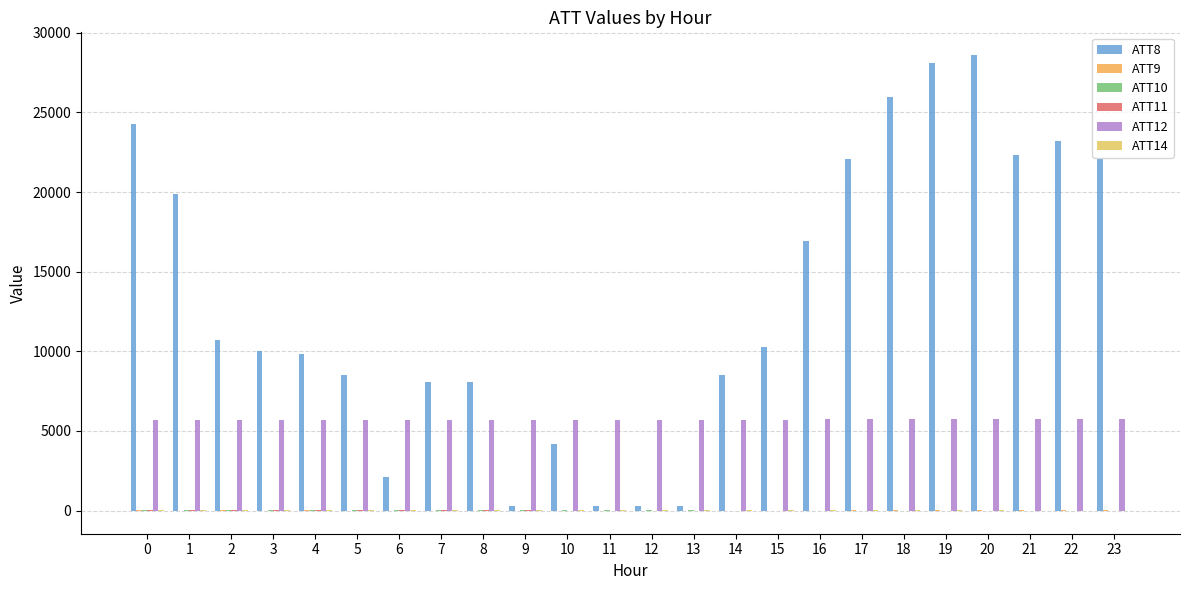

Count the number of categories in the chart.

24